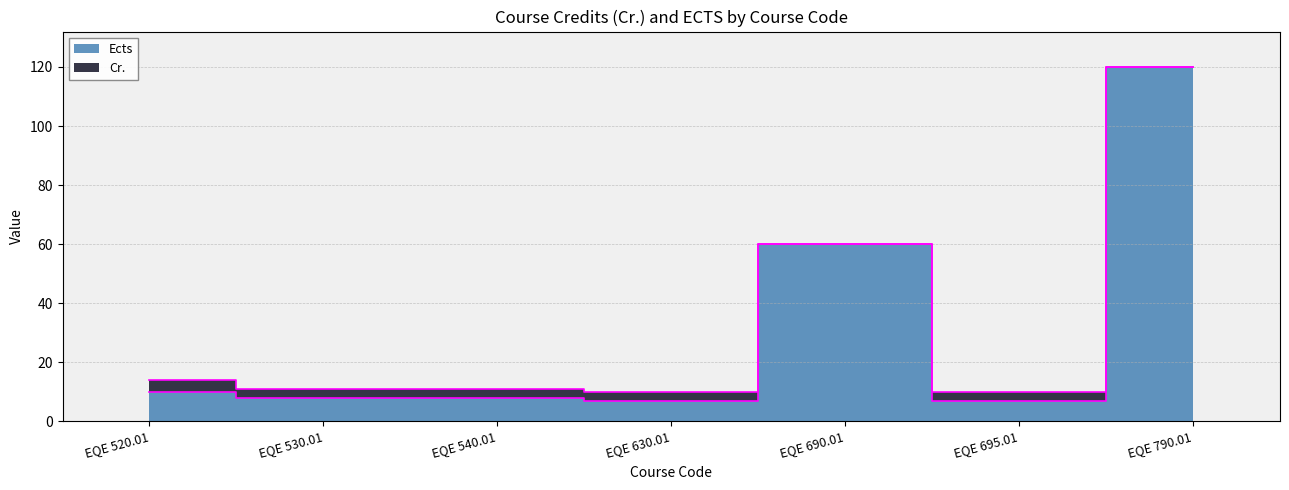

Is it true that the value at EQE 790.01 is 198?

False